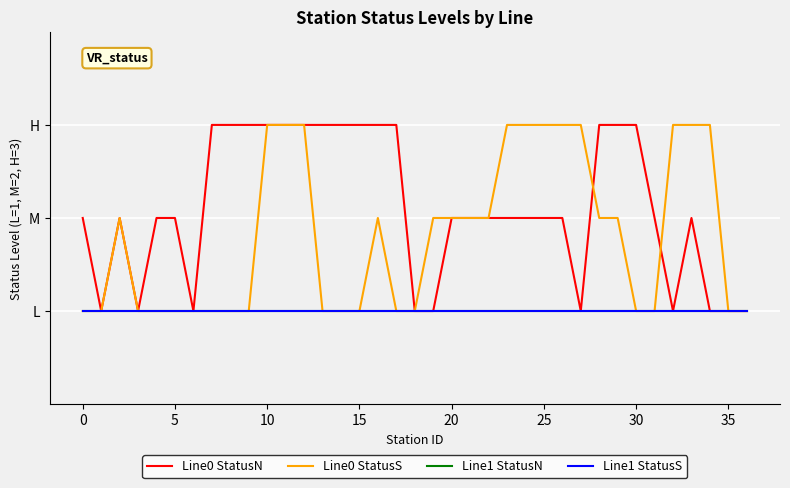

Does the chart have visible grid lines?

Yes